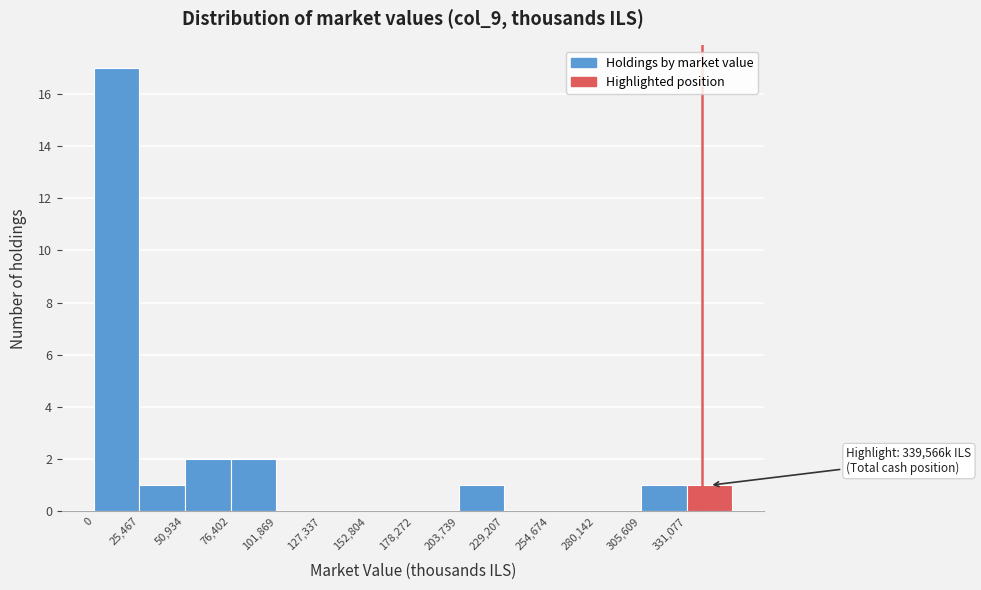

Over which range of the x-axis is the bar tallest?

0 to 25000